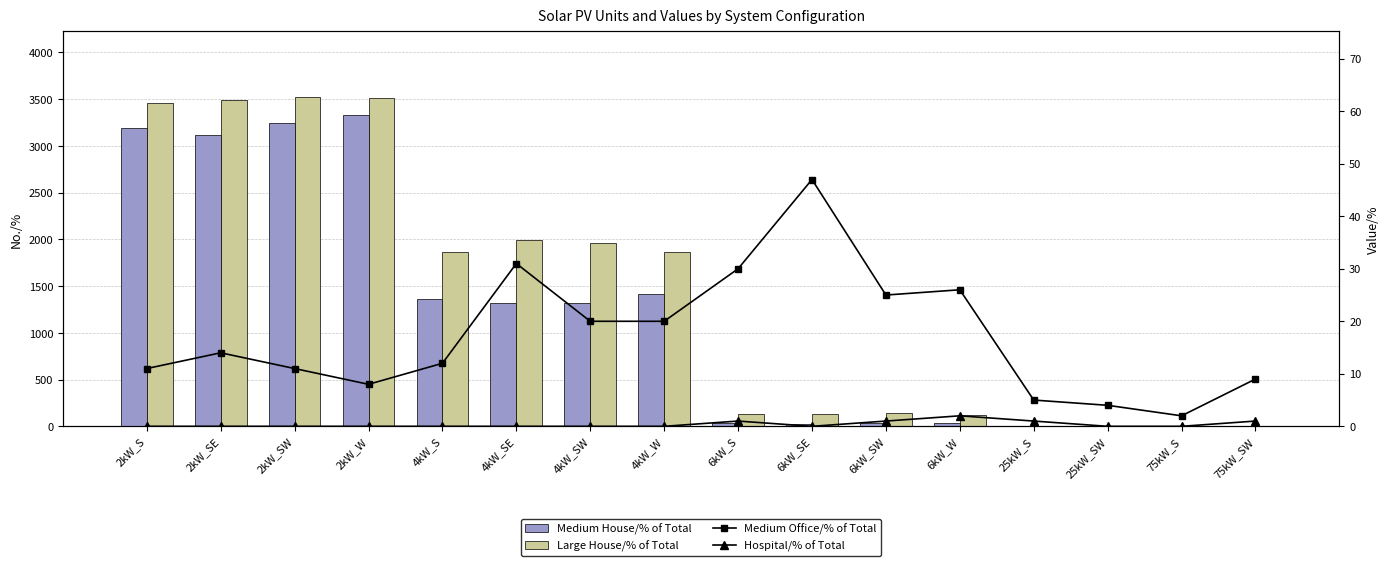

Which series has the largest total across all categories?

Large House/% of Total